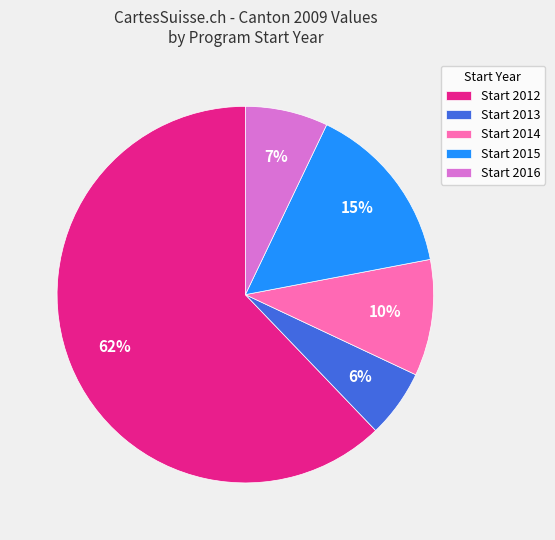

Does any single category account for the majority?

Yes